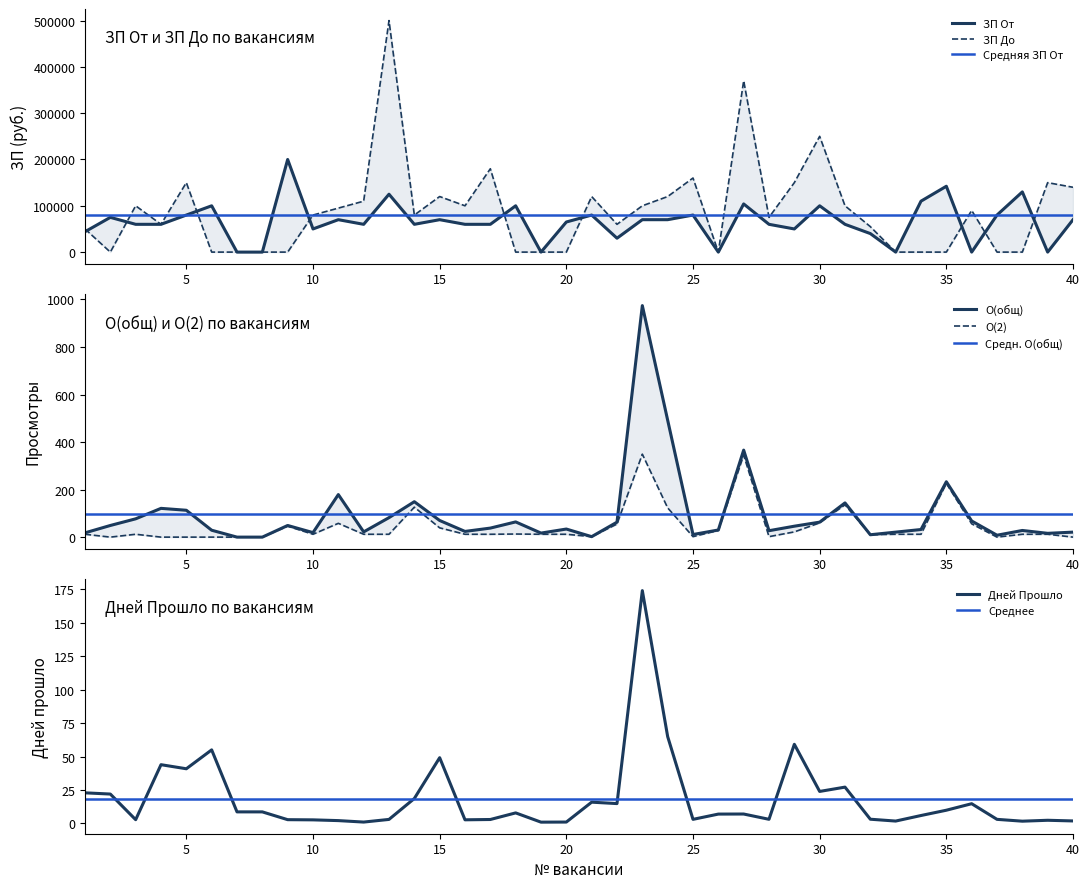

The value of Дней Прошло at 35 is 9.9. True or false?

True